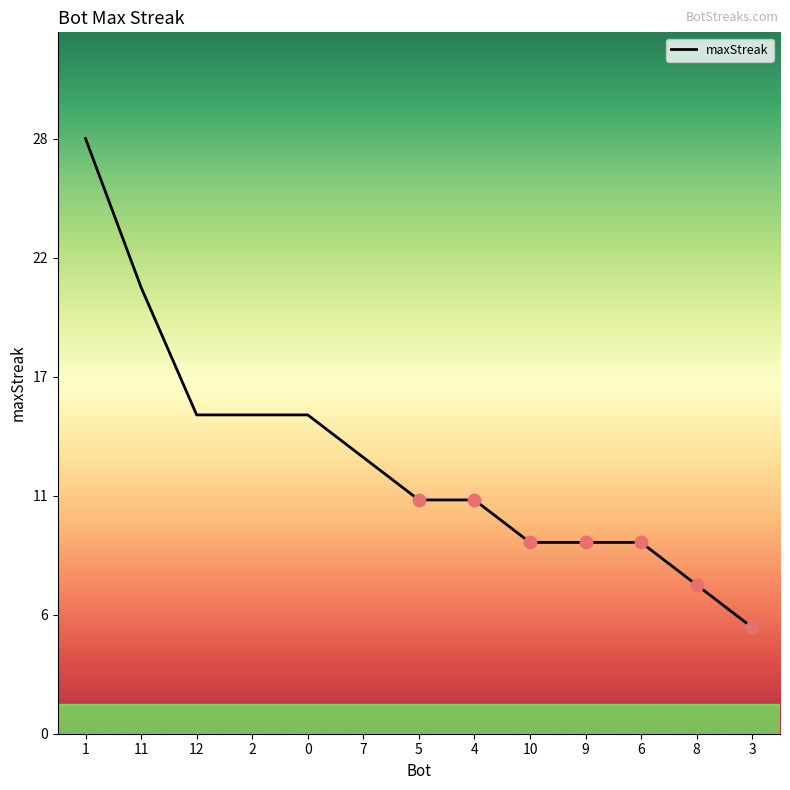

What is the ratio of the value at 0 to the value at 1?

0.5